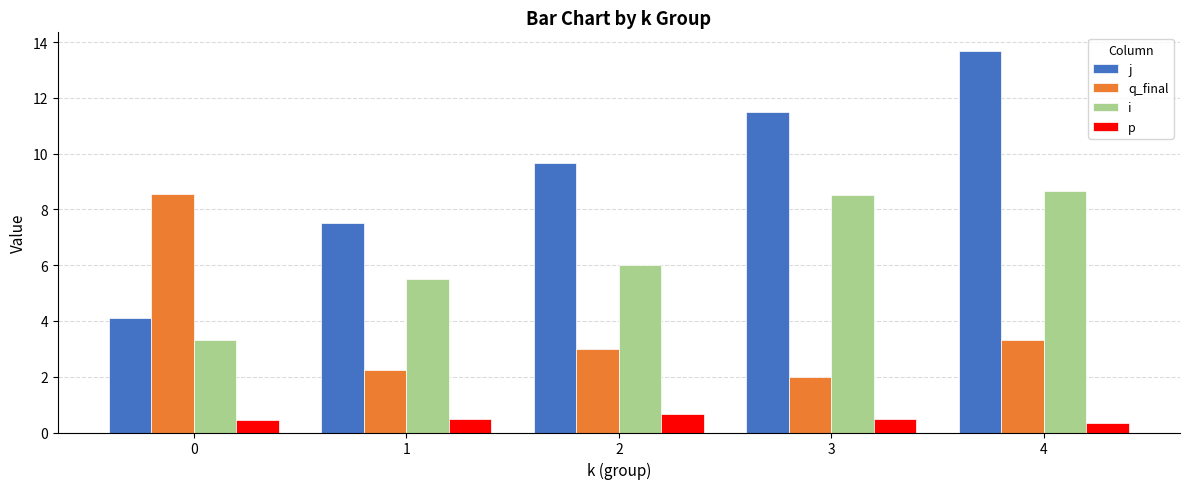

Which series changed the most between 1 and 4?

j